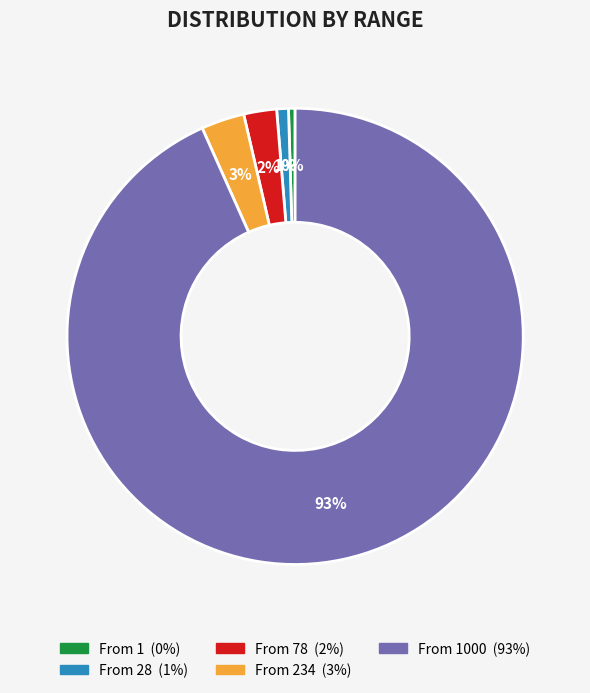

To the nearest percent, what is the average slice percentage?

20%